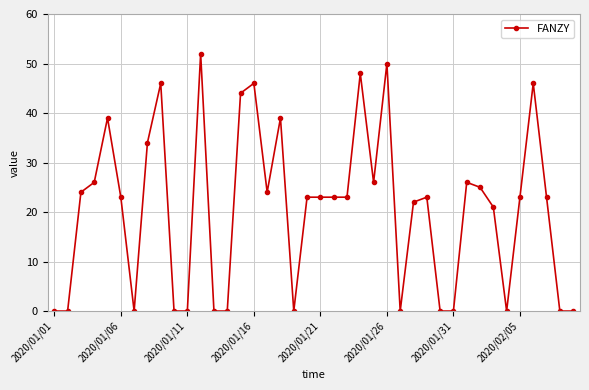

What is the maximum value shown in the chart?

52